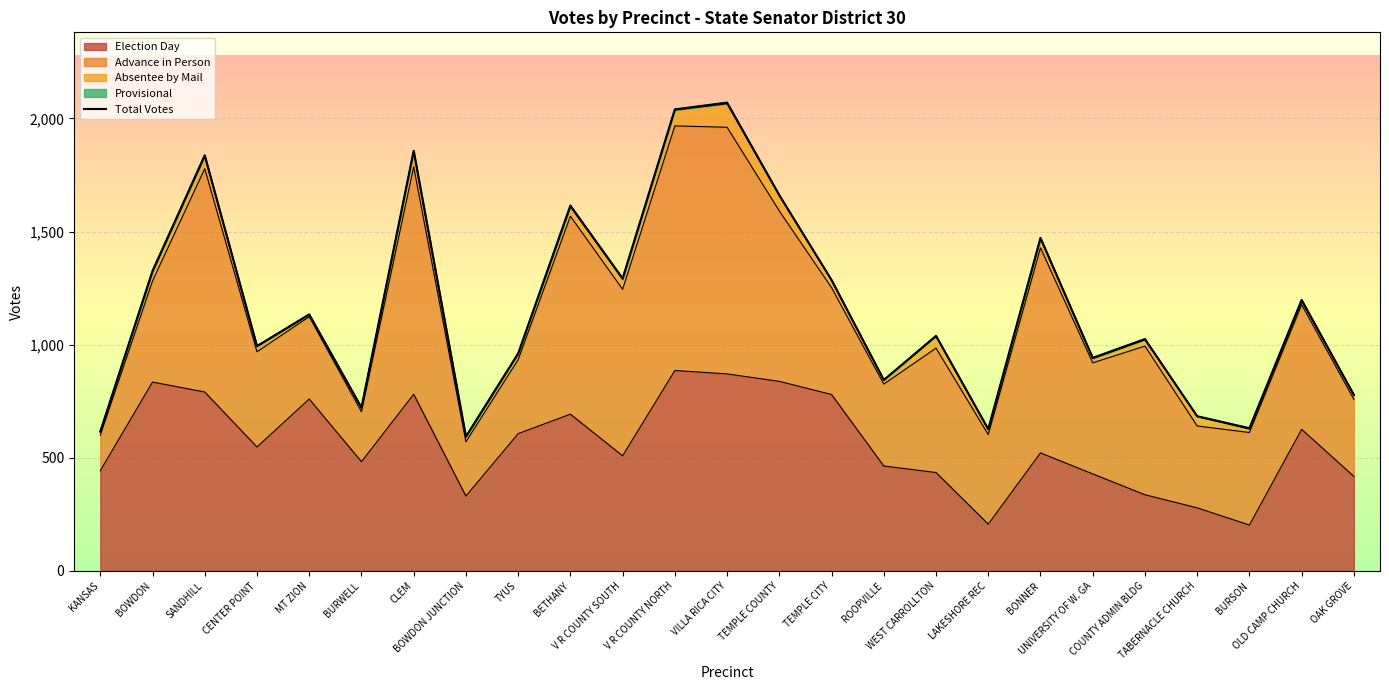

At which label does the data first exceed 1039?

BOWDON